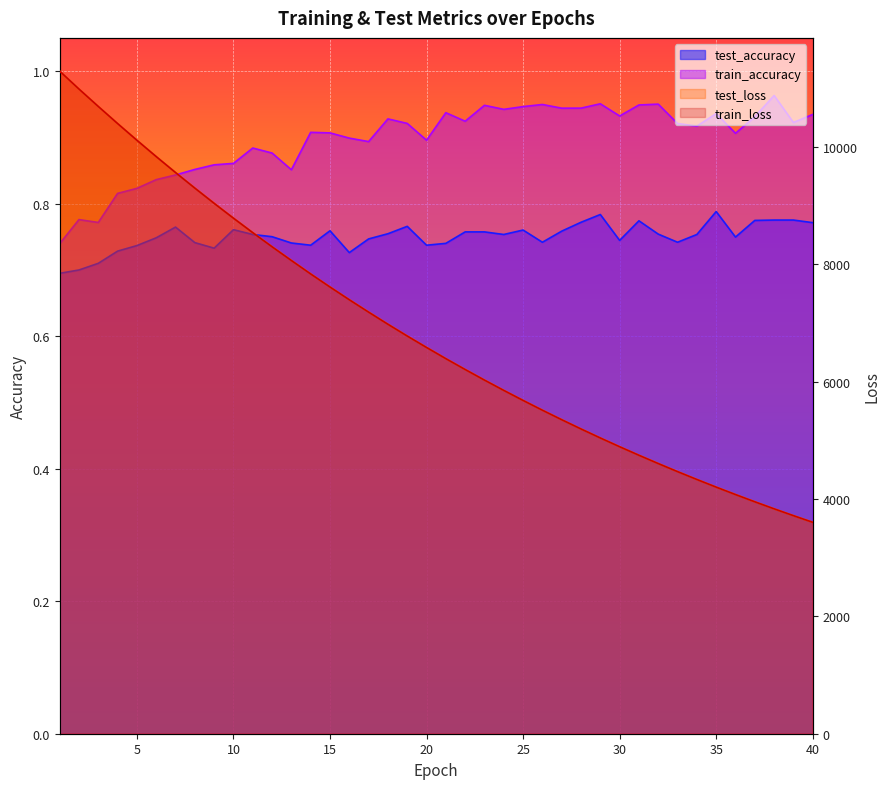

At how many categories does at least one series exceed 4256?

34